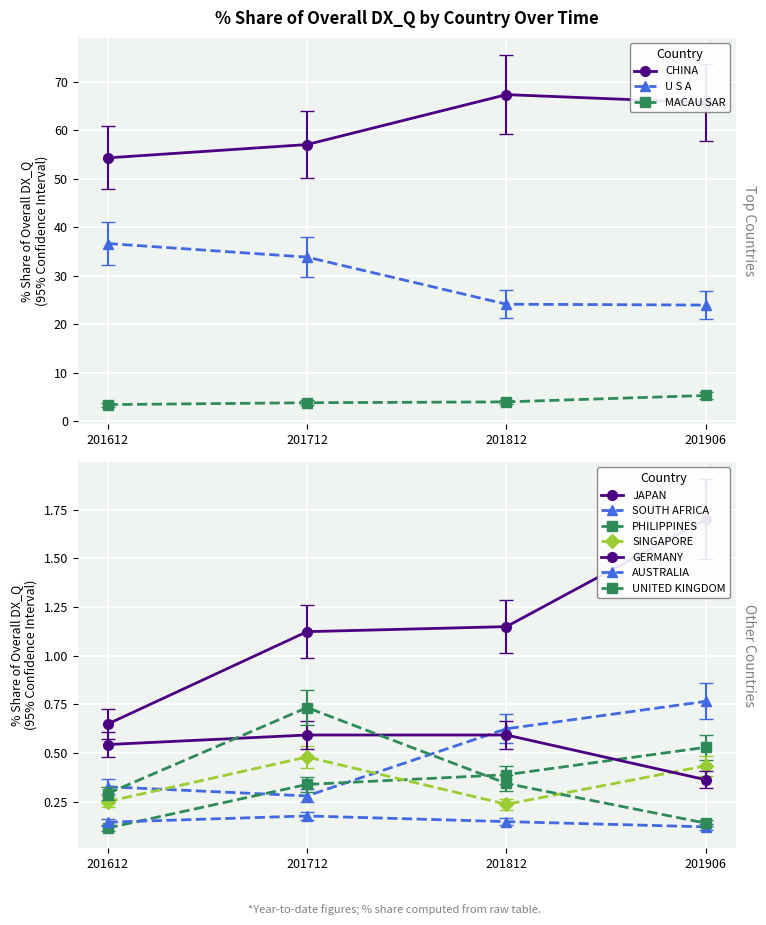

Reading left to right, transcribe all the data shown in this chart.

201612_% Share: CHINA=54.3	U S A=36.7	MACAU SAR=3.5	JAPAN=0.6	SOUTH AFRICA=0.3	PHILIPPINES=0.1	SINGAPORE=0.2	GERMANY=0.5	AUSTRALIA=0.1	UNITED KINGDOM=0.3
201712_% Share: CHINA=57.1	U S A=33.9	MACAU SAR=3.8	JAPAN=1.1	SOUTH AFRICA=0.3	PHILIPPINES=0.3	SINGAPORE=0.5	GERMANY=0.6	AUSTRALIA=0.2	UNITED KINGDOM=0.7
201812_% Share: CHINA=67.4	U S A=24.2	MACAU SAR=4.0	JAPAN=1.1	SOUTH AFRICA=0.6	PHILIPPINES=0.4	SINGAPORE=0.2	GERMANY=0.6	AUSTRALIA=0.1	UNITED KINGDOM=0.3
201906_% Share: CHINA=65.7	U S A=24.0	MACAU SAR=5.3	JAPAN=1.7	SOUTH AFRICA=0.8	PHILIPPINES=0.5	SINGAPORE=0.4	GERMANY=0.4	AUSTRALIA=0.1	UNITED KINGDOM=0.1